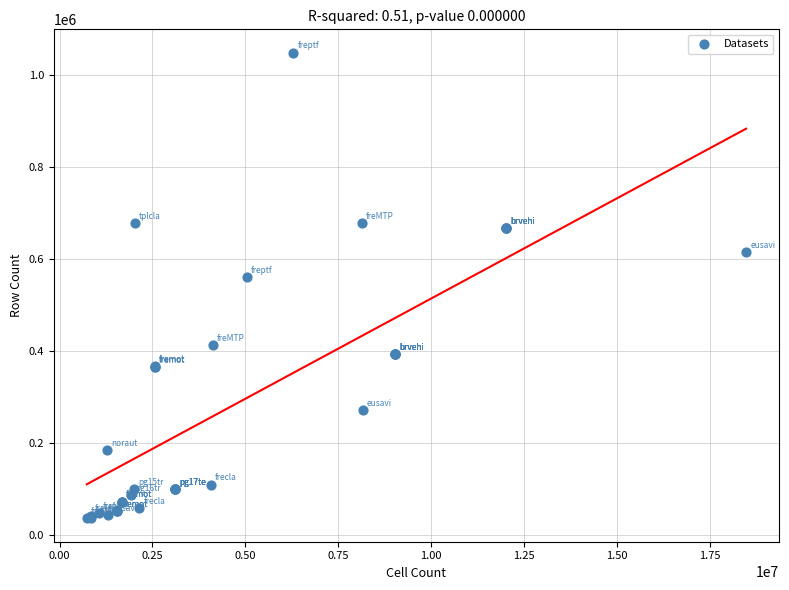

What Y value in the scatter plot is closest to 542435?

560725